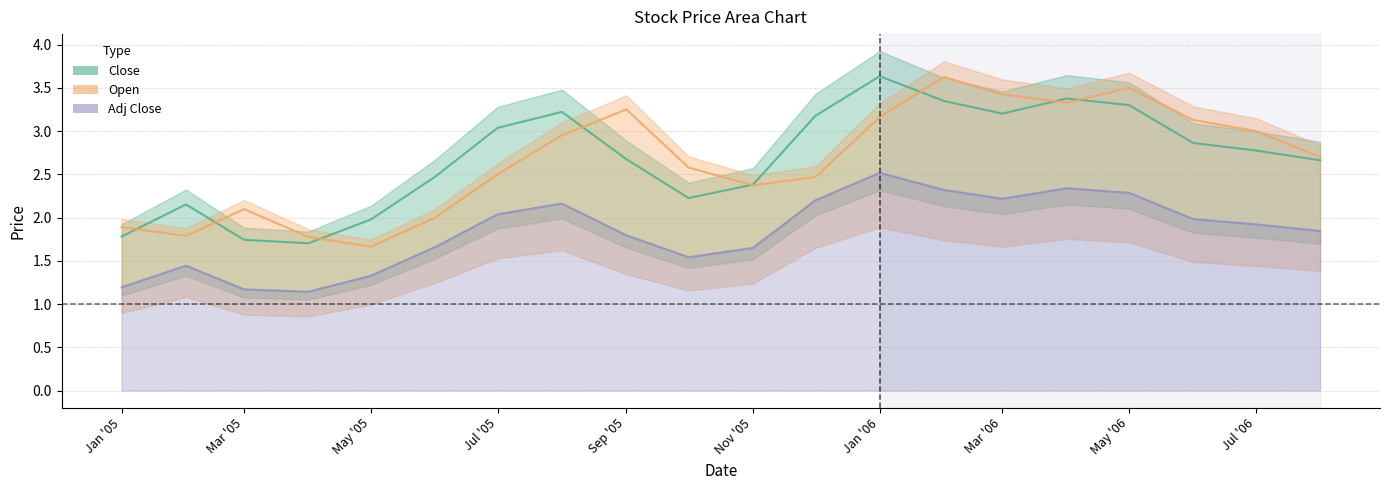

Between 2006-02 and 2006-07, which is larger?

2006-02